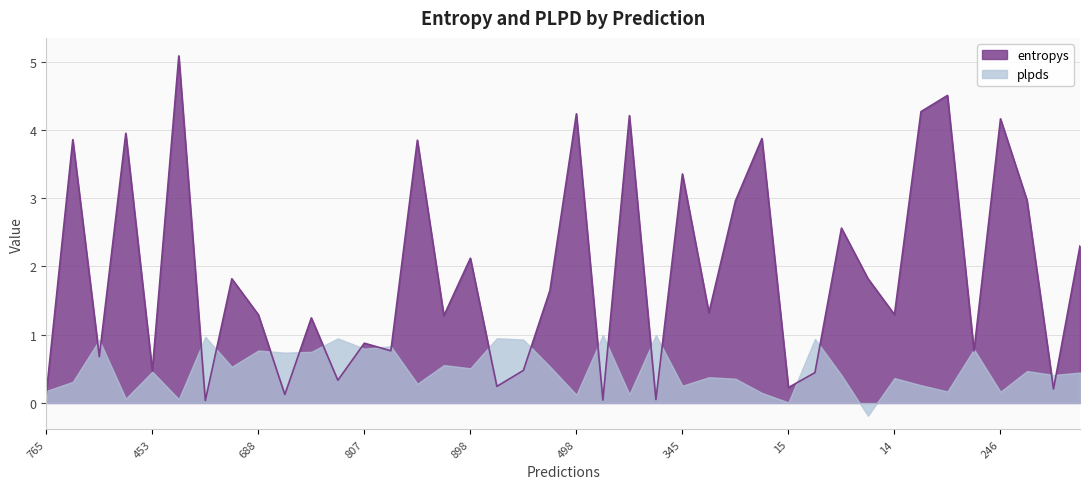

The value of plpds at 642 is 0.8. True or false?

True